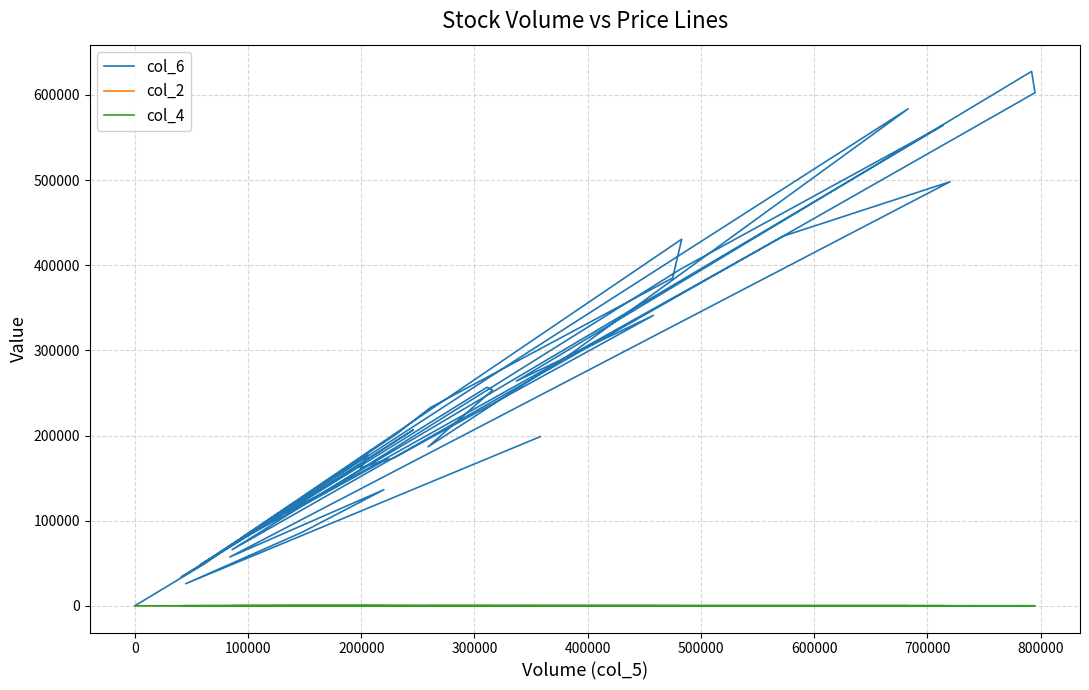

The value of col_6 at 25 is 541577.6. True or false?

False